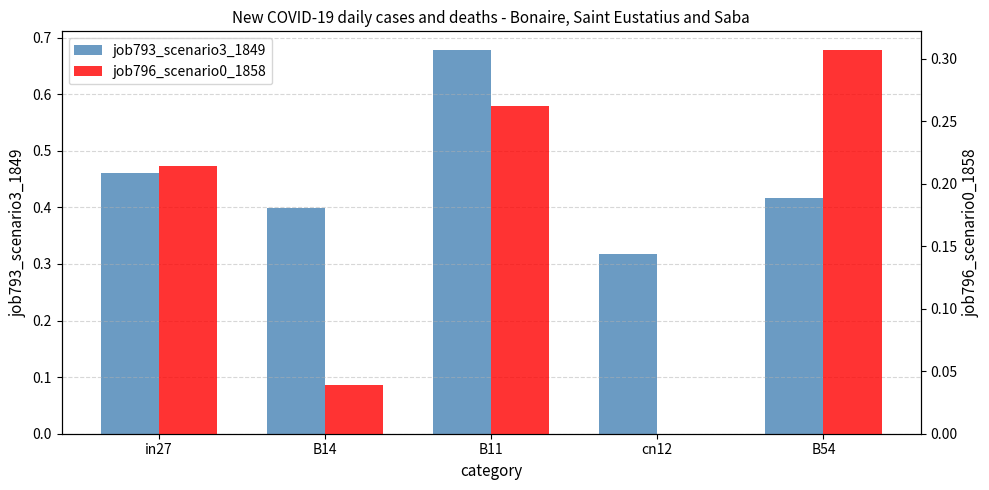

At which category is the sum across all series the highest?

B11